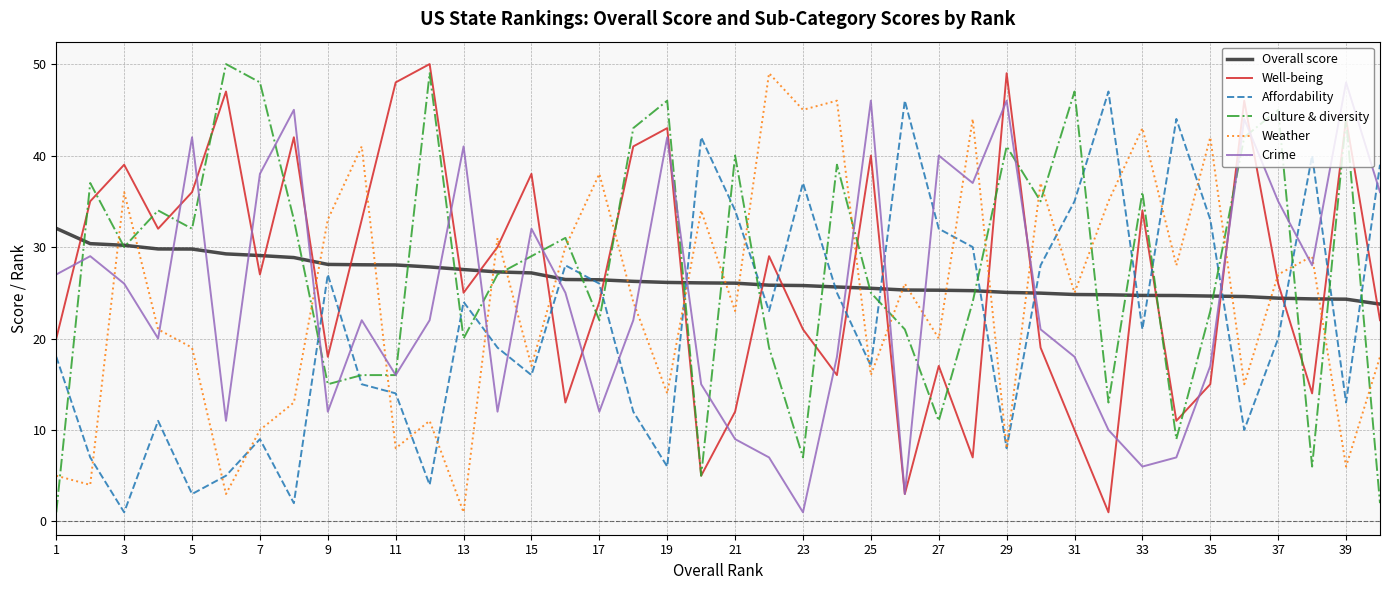

Does the chart have visible grid lines?

Yes